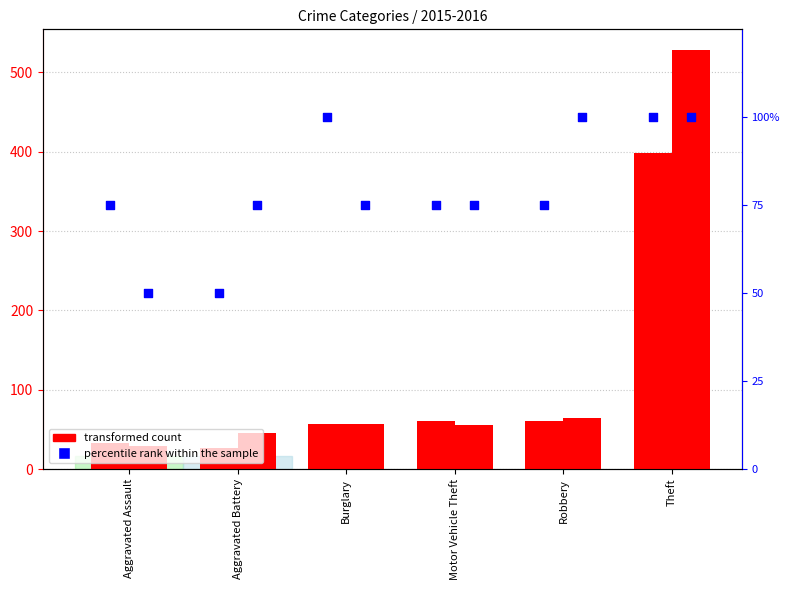

Which series contains the lowest Y value?

transformed count (2015)